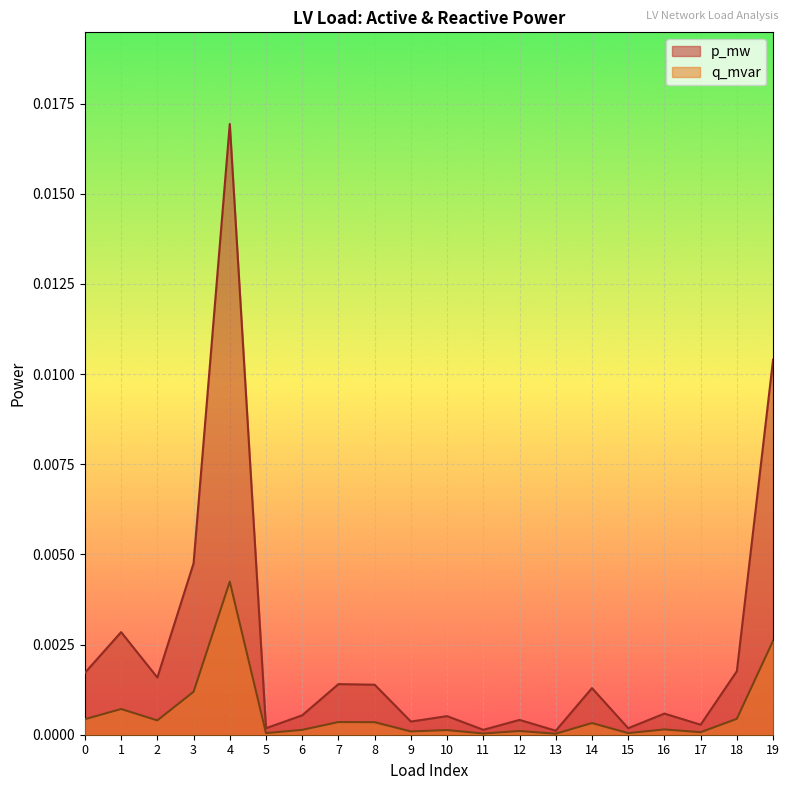

List the series in order of their peak value, highest first.

p_mw, q_mvar